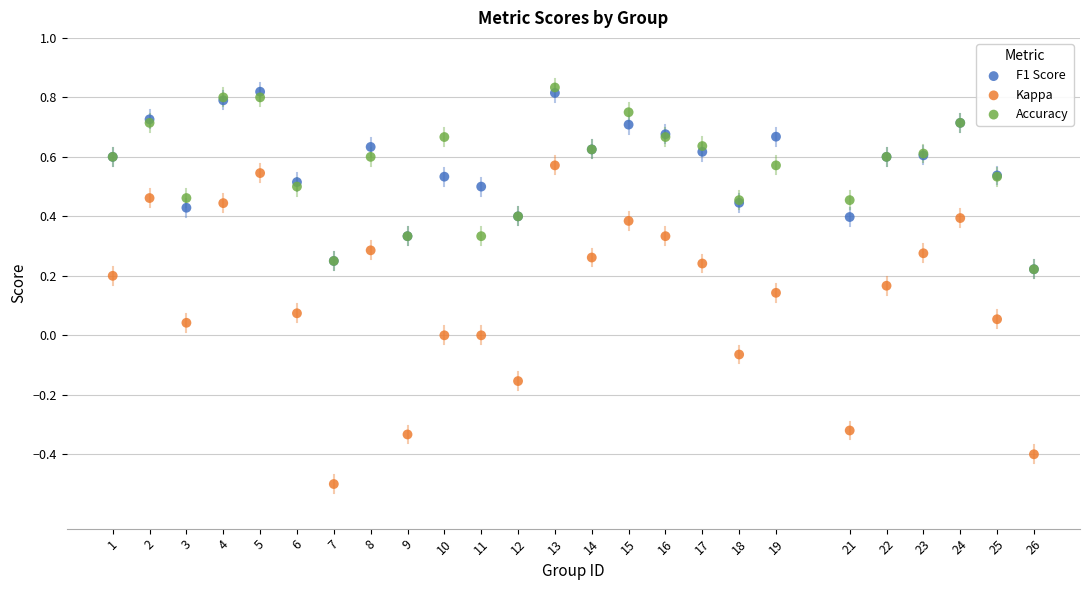

What are all the series names shown in the legend?

F1 Score, Kappa, Accuracy